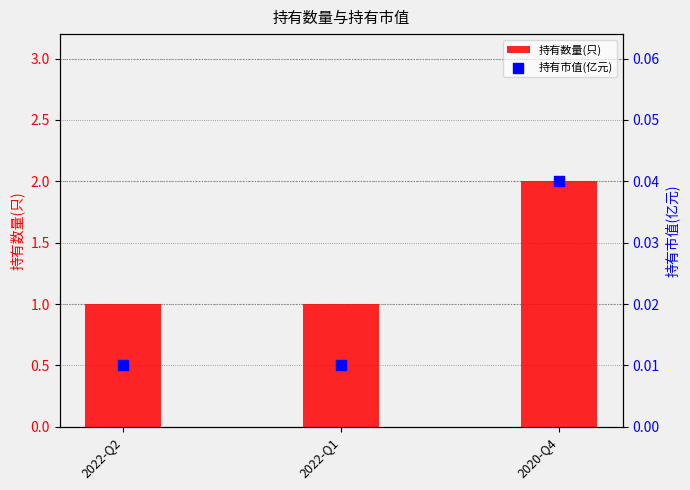

Which series contains the highest Y value?

持有数量(只)